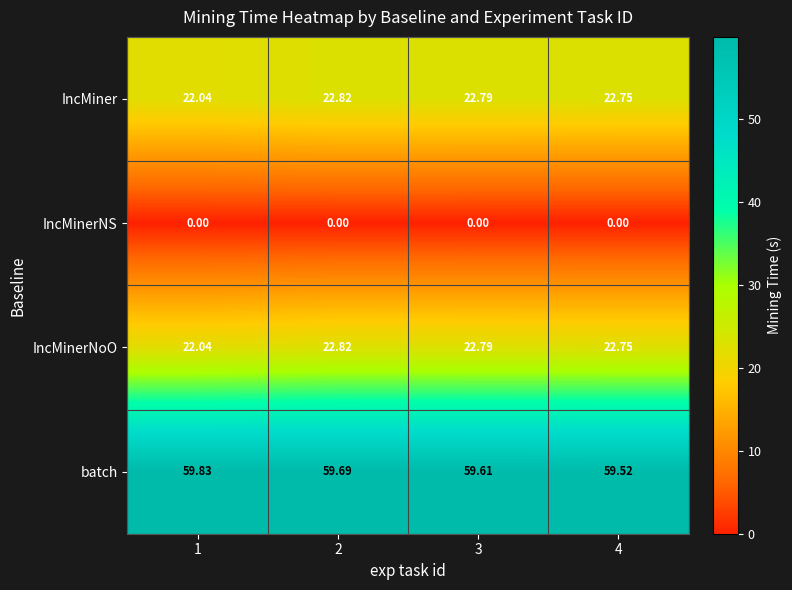

Which series has the largest total across all categories?

batch